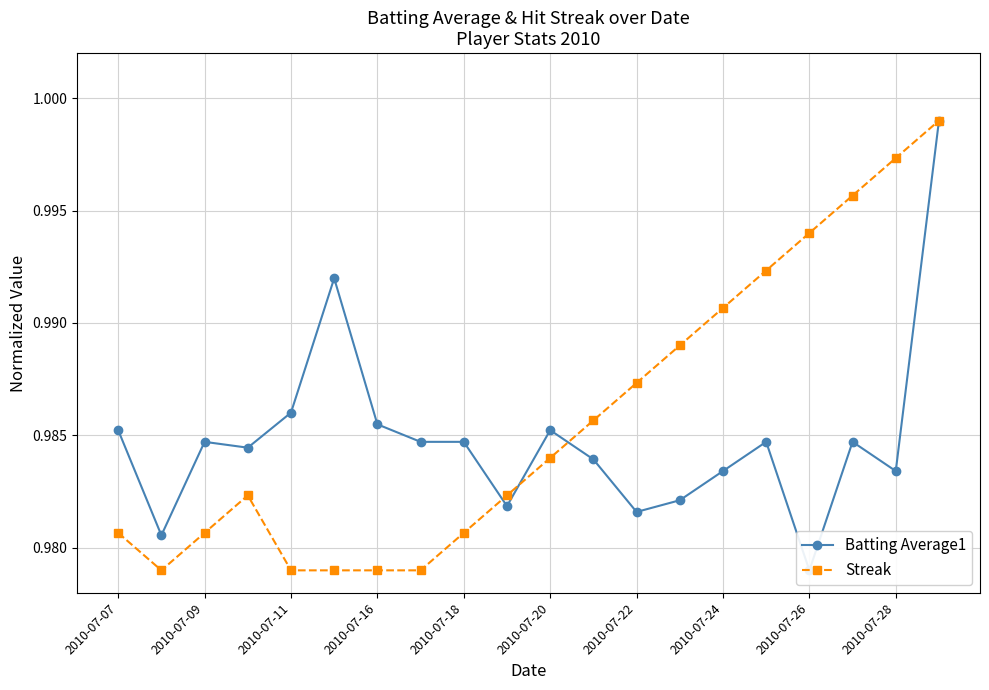

Is it true that Streak equals 1.7 at 2010-07-11?

False